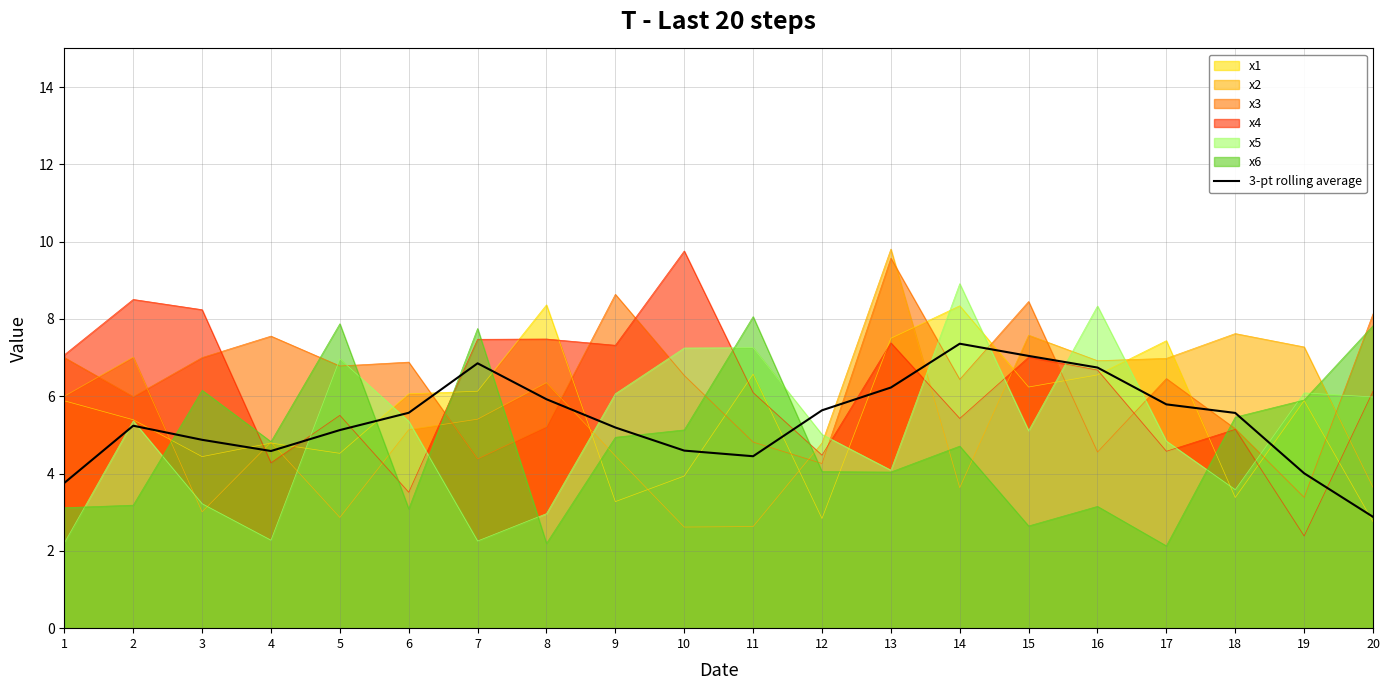

What is the greatest value displayed?

9.8